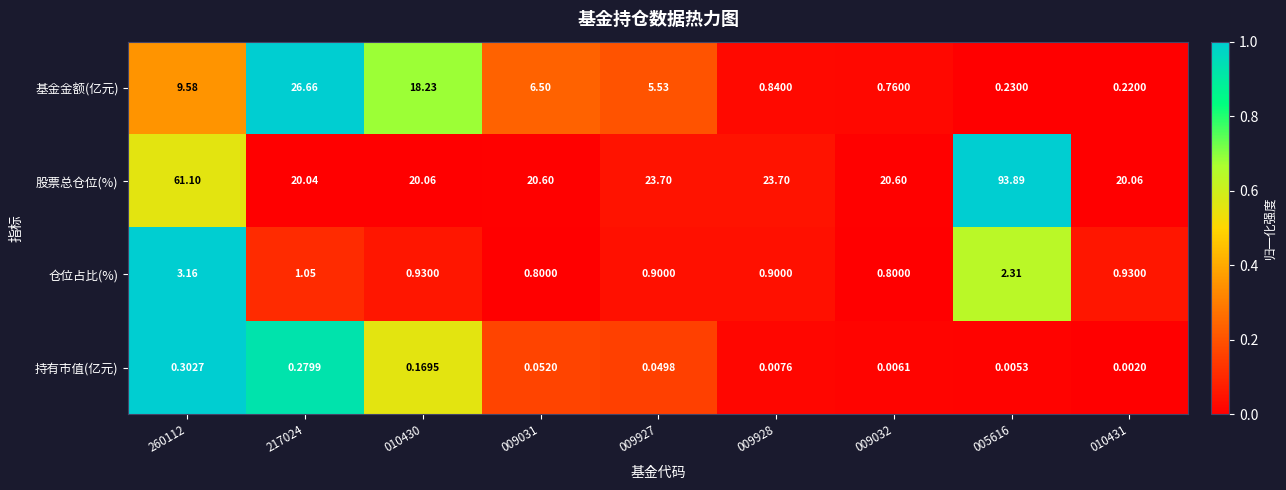

Which series has the largest range (max minus min)?

股票总仓位(%)